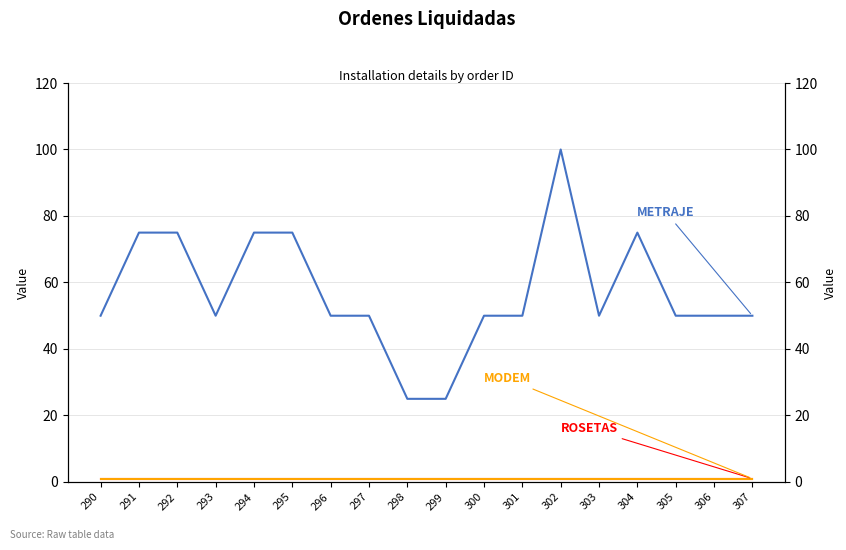

Which series has the largest range (max minus min)?

METRAJE